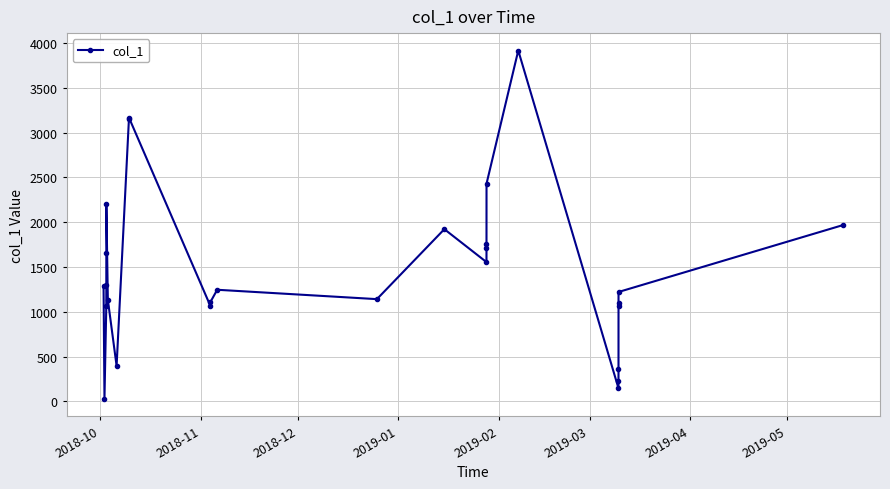

What is the value of the 21st point from the left?

145.9